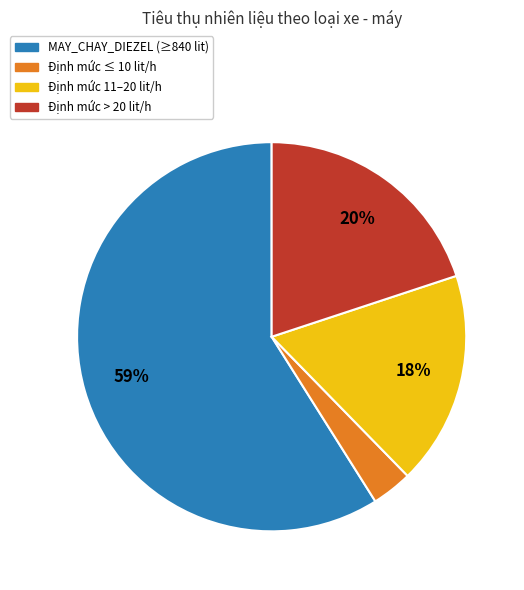

Which category has the smallest portion of the pie?

Định mức ≤ 10 lit/h